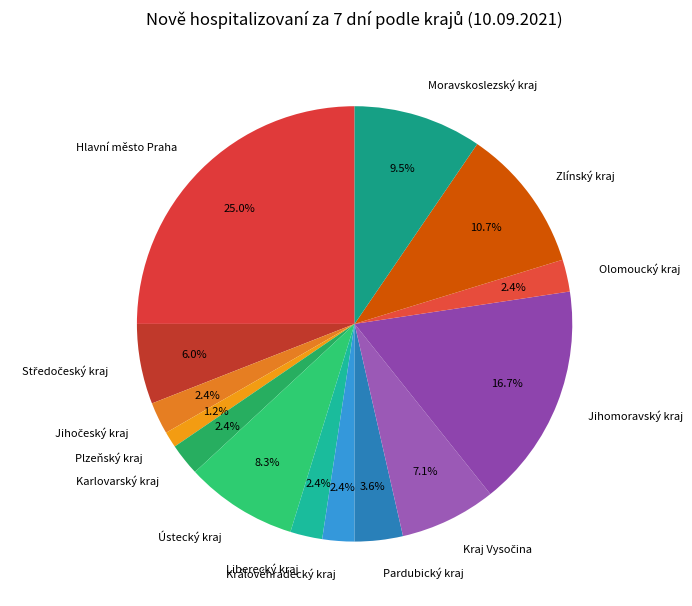

Count the number of slices in the pie.

14